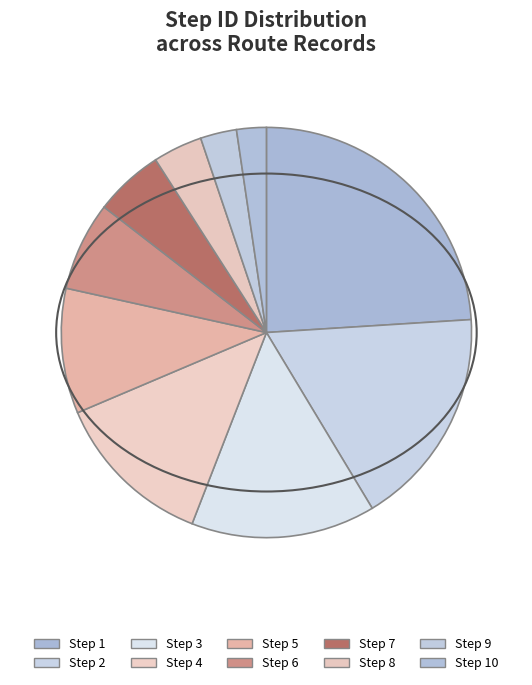

Count the number of slices in the pie.

10